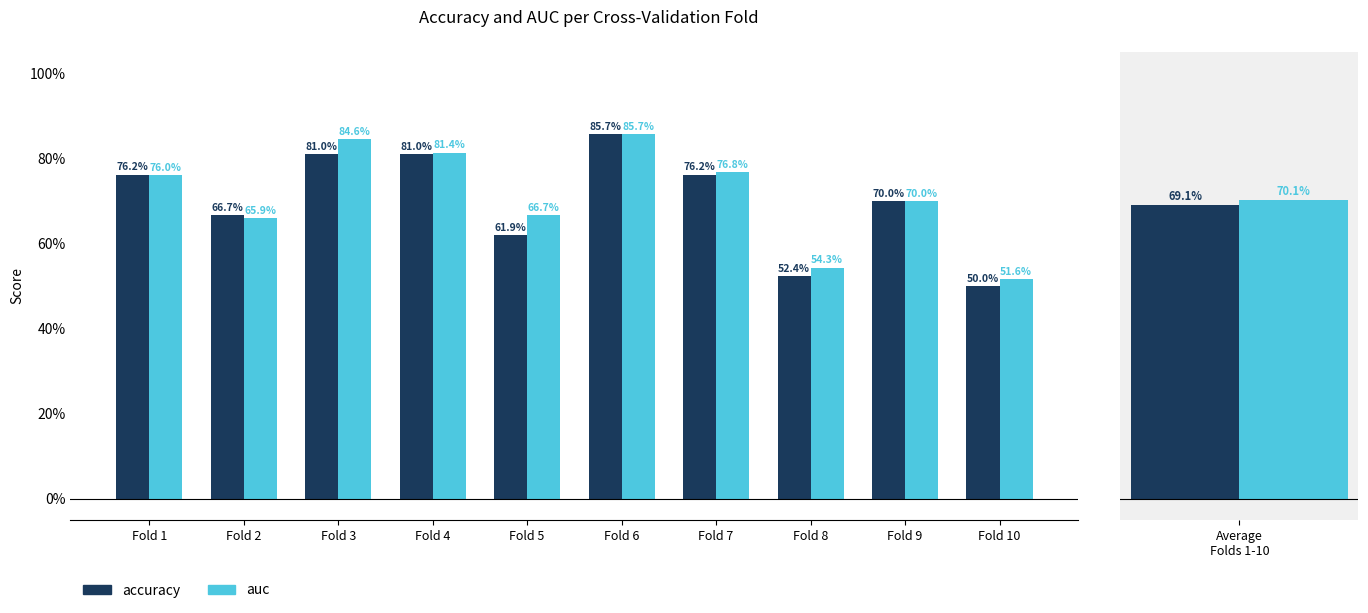

How many accuracy values are between 0 and 1?

10